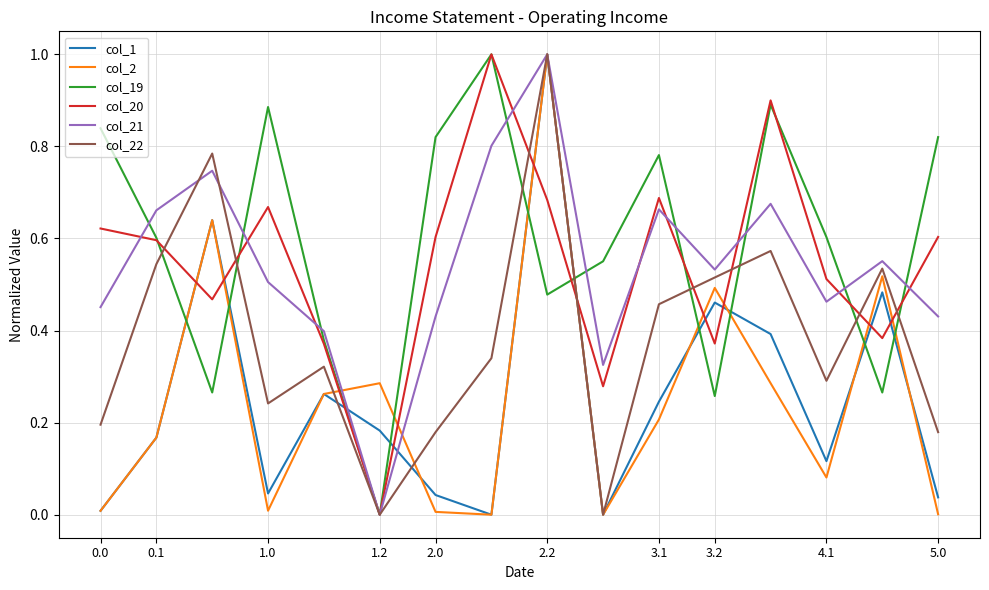

What are all the series names shown in the legend?

col_1, col_2, col_19, col_20, col_21, col_22